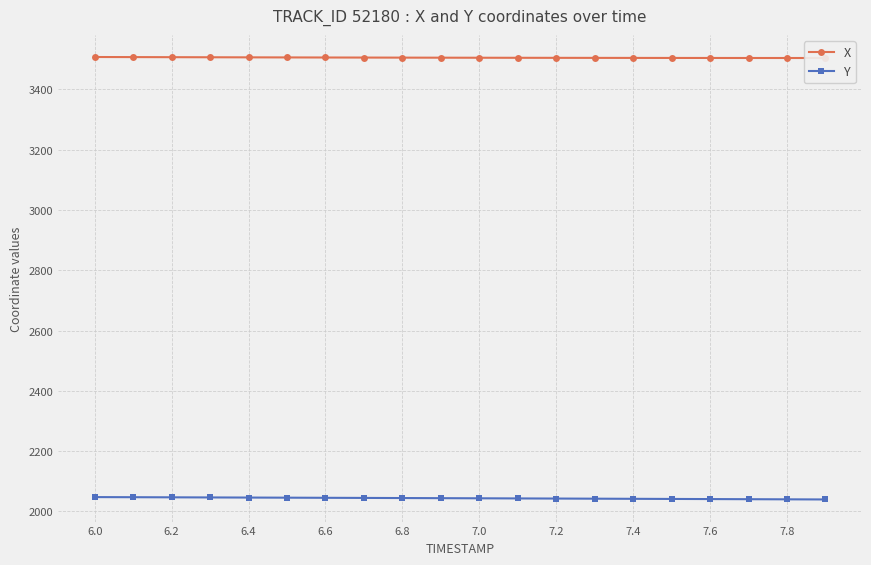

Which series changed the most between 6.0 and 7.0?

Y